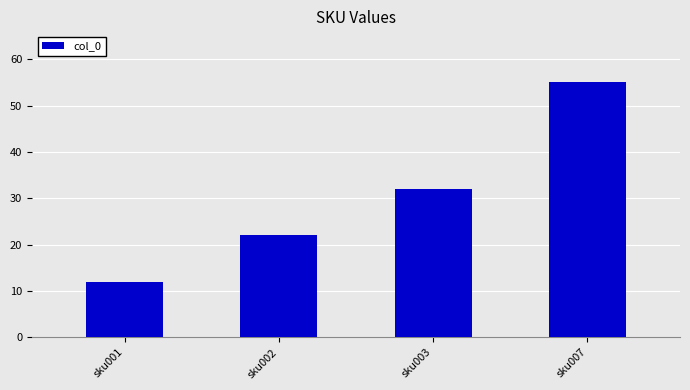

Approximately how many times larger is the value at sku003 compared to sku002?

1.5